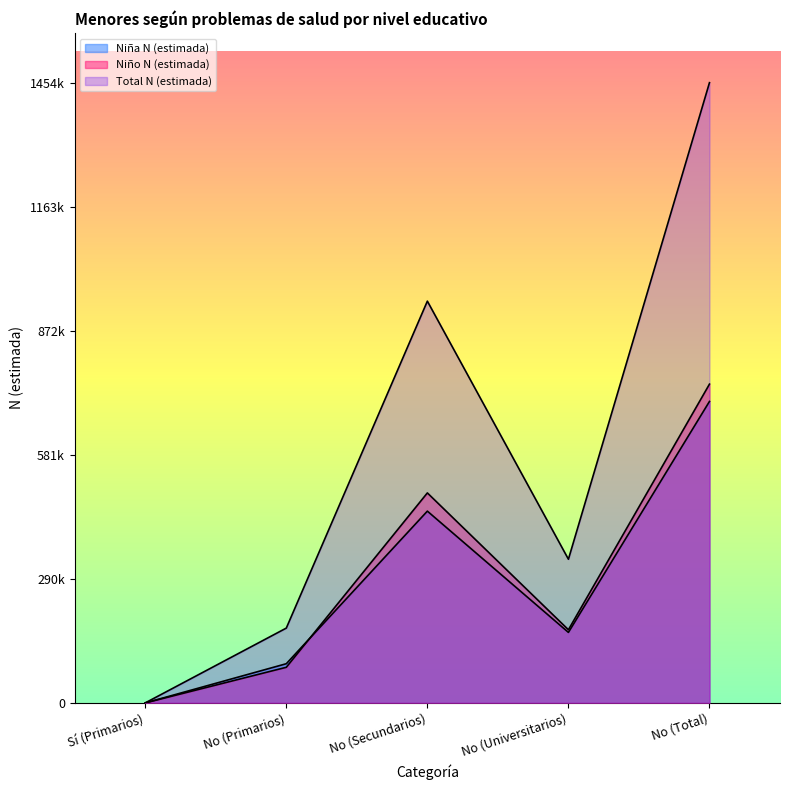

Reading right to left, what are all the values shown in this chart?

Niña N (estimada): 706928	165340	449700	91889	0
Niño N (estimada): 747501	171561	492404	83537	0
Total N (estimada): 1454429	336901	942103	175425	0